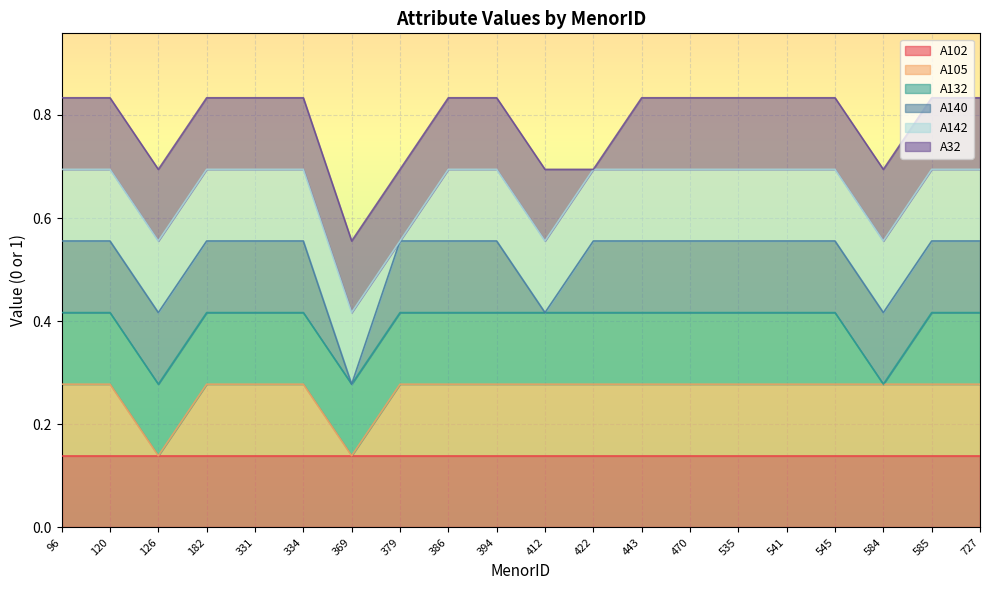

At which category is the sum across all series the highest?

96